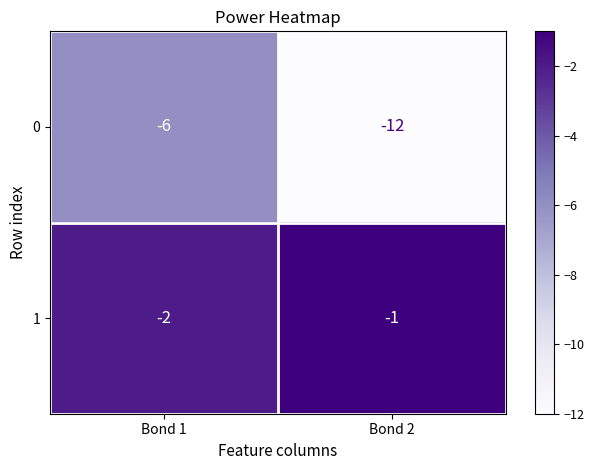

What is the difference between the highest and lowest values at Bond 2?

11